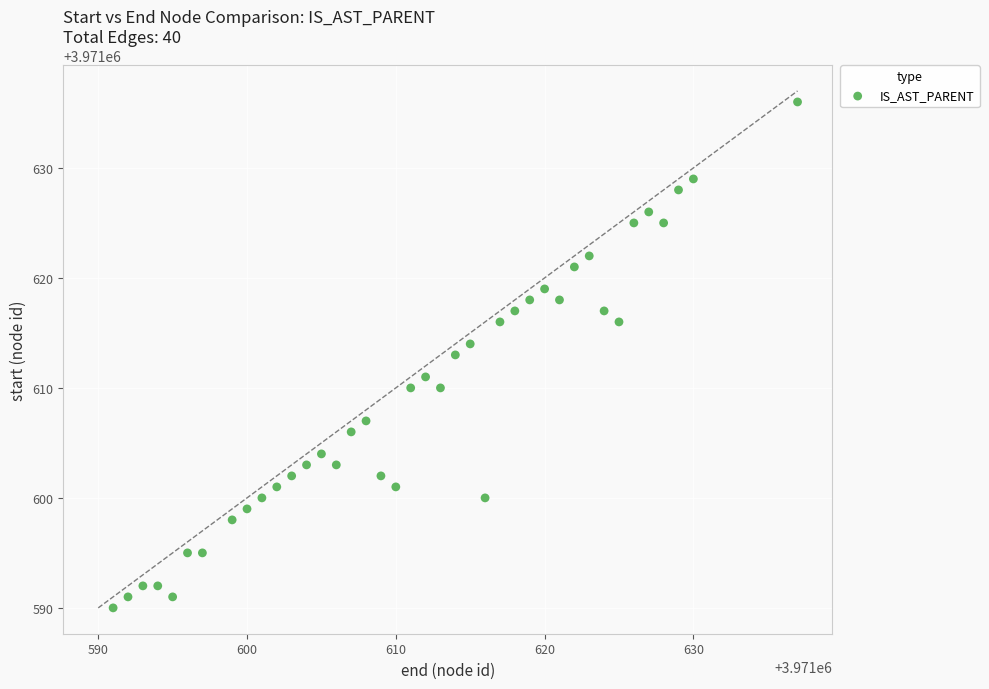

What is the range of Y values (max minus min)?

46